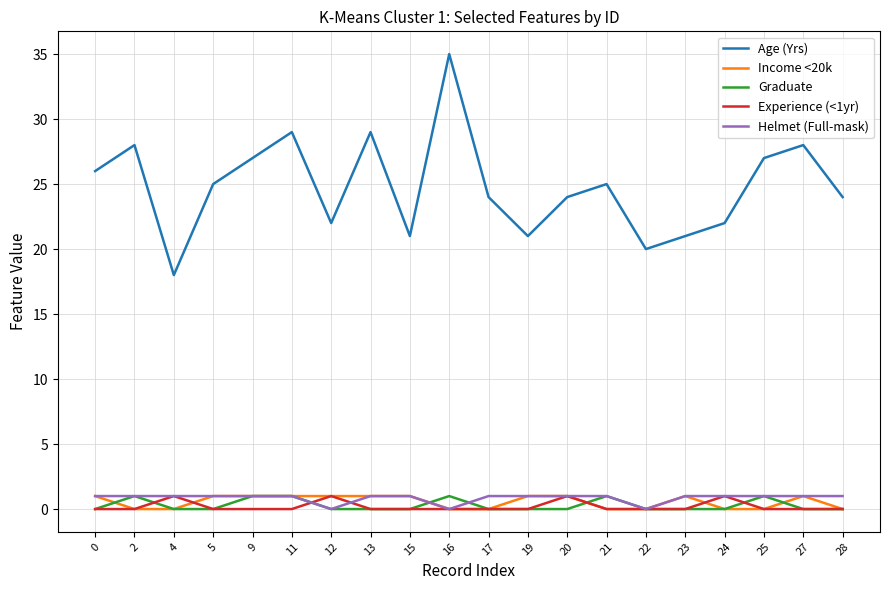

The Experience (<1yr) series shows 0 at 15. True or false?

True